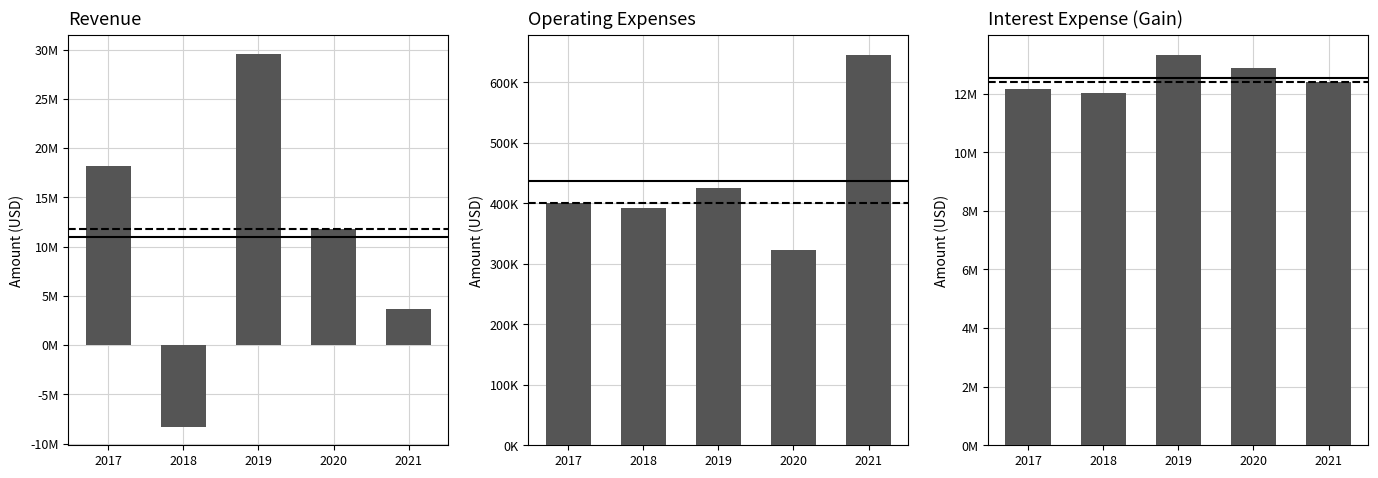

How many categories are shown in the chart?

5